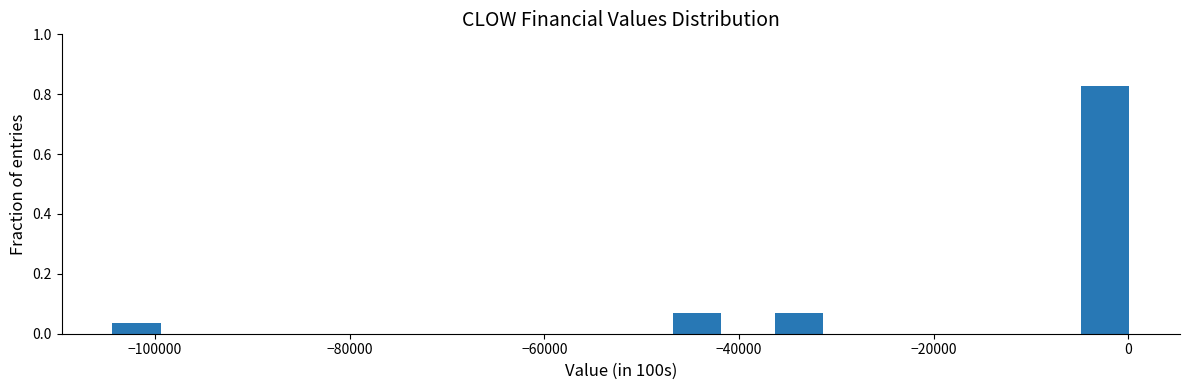

Around what value on the x-axis is the tallest bar? Give the approximate position of its centre, as read against the axis.

-2000